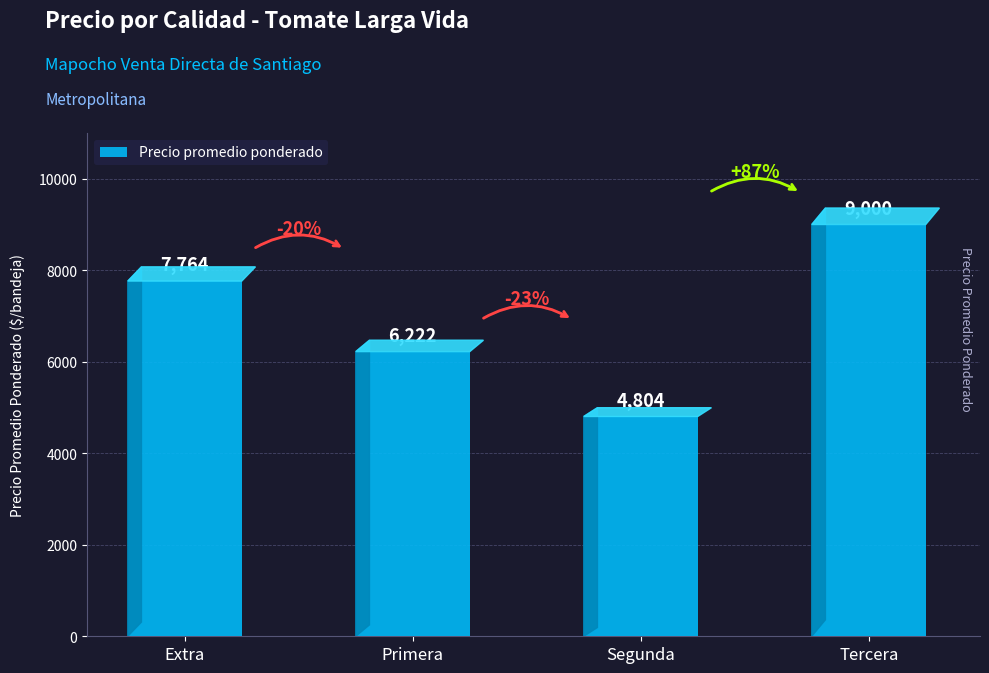

How many bars are there in total?

4